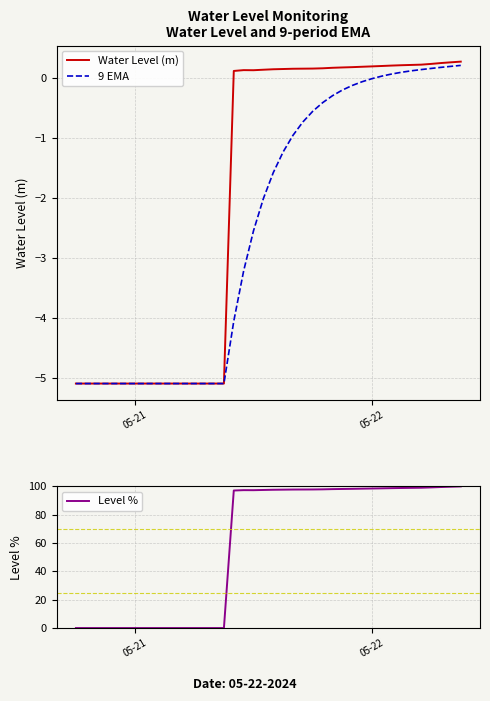

Which series has the widest spread of values?

Level %